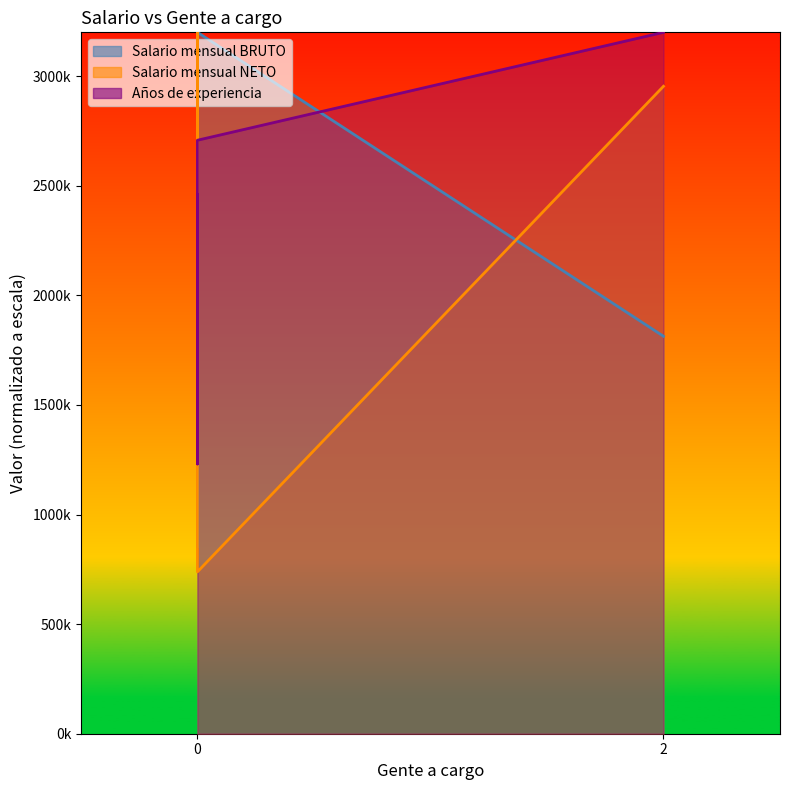

List the series in order of their overall mean, highest first.

Salario mensual NETO, Años de experiencia, Salario mensual BRUTO